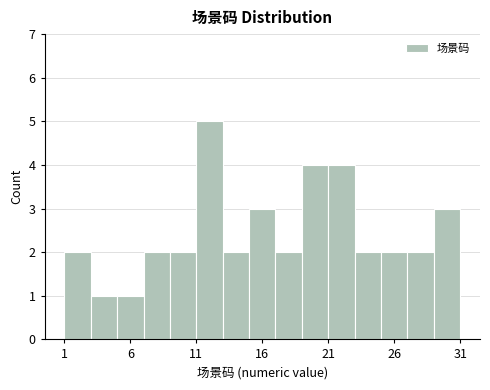

Reading left to right, list every bar in this chart as the range it spans on the x-axis followed by its height. The values are not printed on the chart, so give them approximately, as read against the axis.

1 to 3: 2
3 to 5: 1
5 to 7: 1
7 to 9: 2
9 to 11: 2
11 to 13: 5
13 to 15: 2
15 to 17: 3
17 to 19: 2
19 to 21: 4
21 to 23: 4
23 to 25: 2
25 to 27: 2
27 to 29: 2
29 to 31: 3